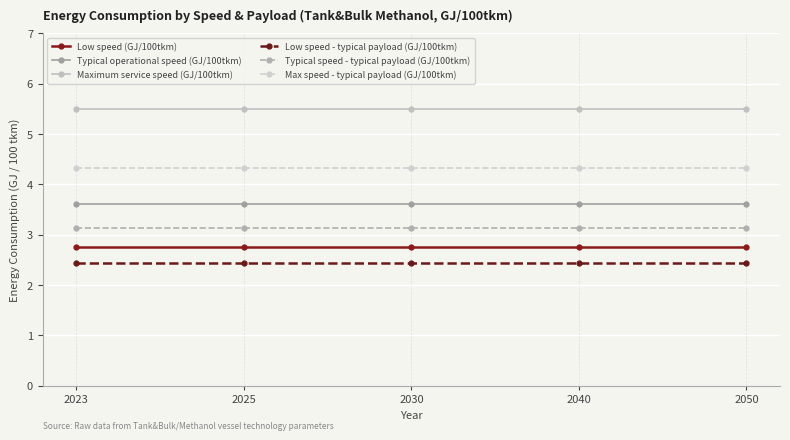

What is the maximum value for Maximum service speed (GJ/100tkm)?

5.5